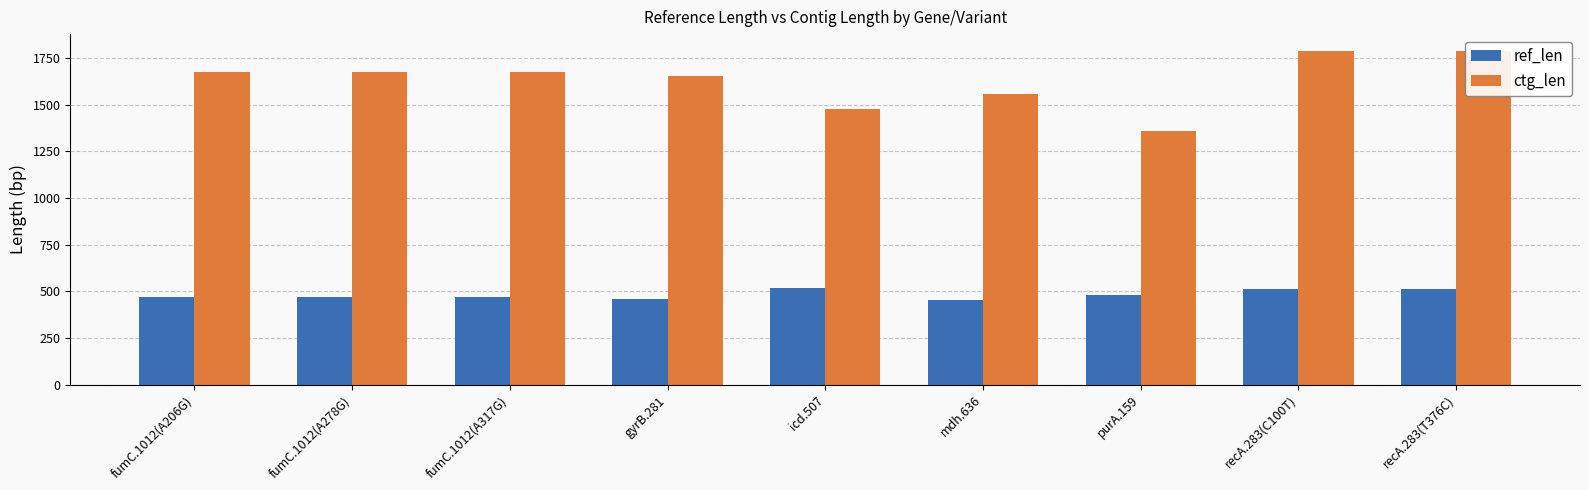

What is the sum of the ctg_len values at recA.283(T376C) and icd.507?

3267